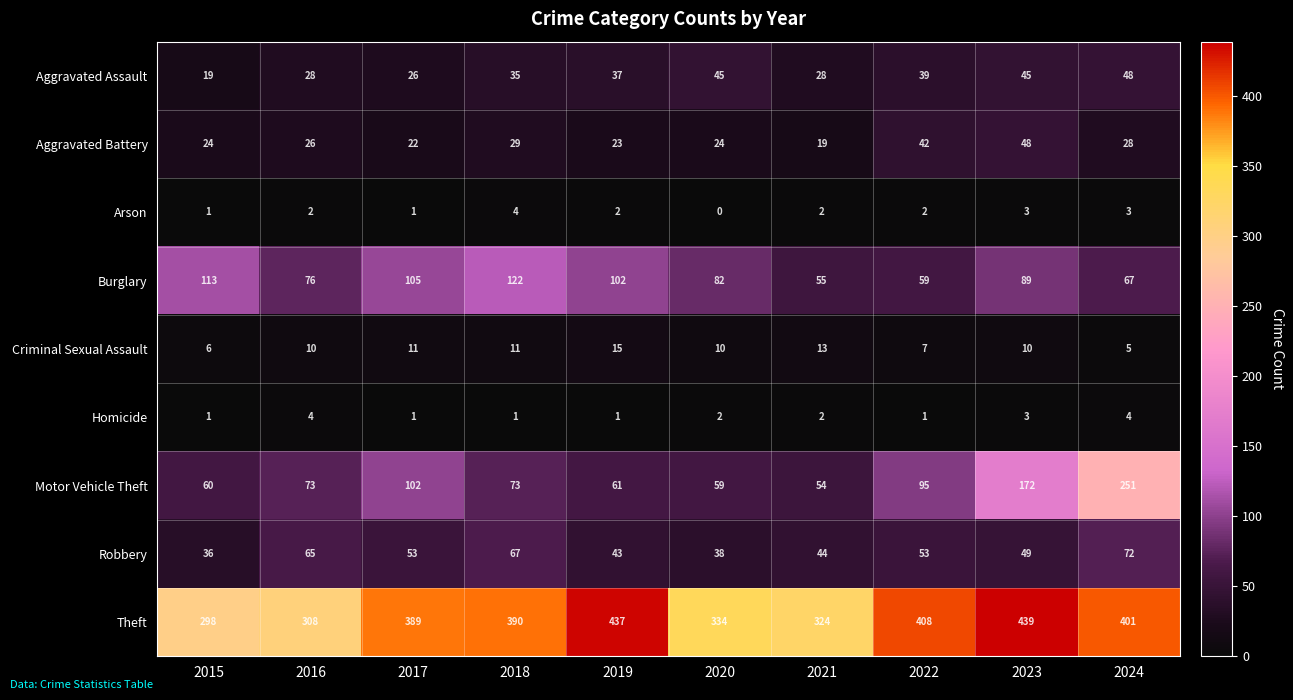

The value of Theft at 2022 is 408. True or false?

True